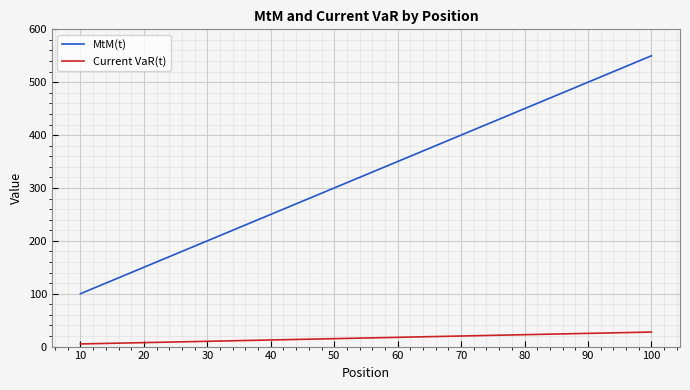

Read the MtM(t) value at 40.

250.0